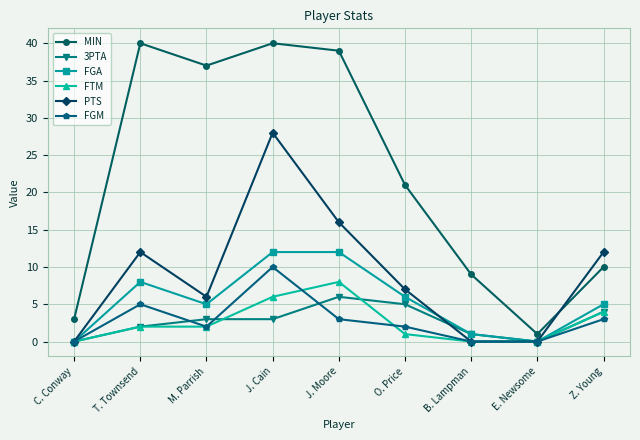

What is the greatest value displayed?

40